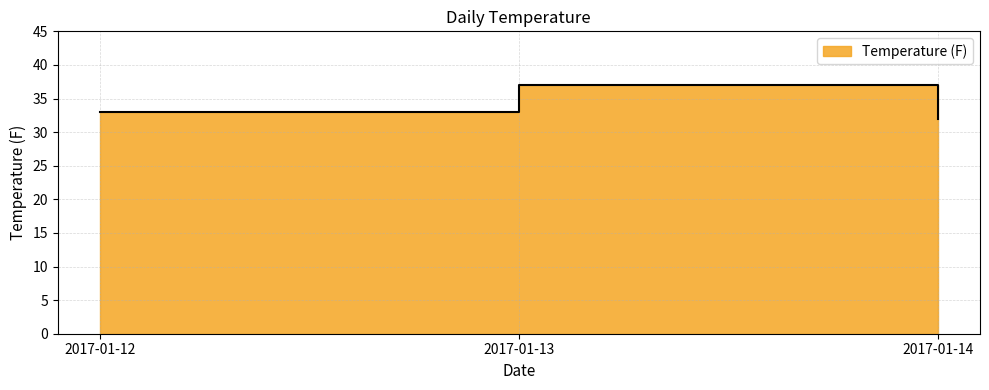

Which label corresponds to the largest value in the chart?

2017-01-13